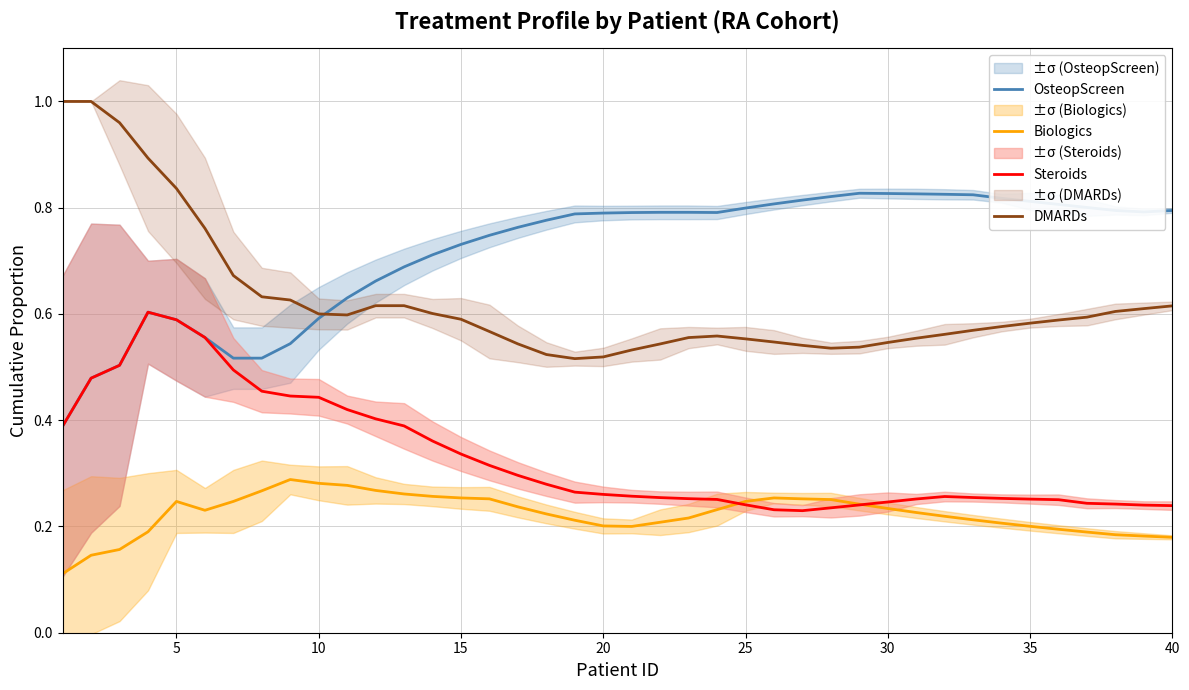

True or false: OsteopScreen and Biologics cross at least once.

False